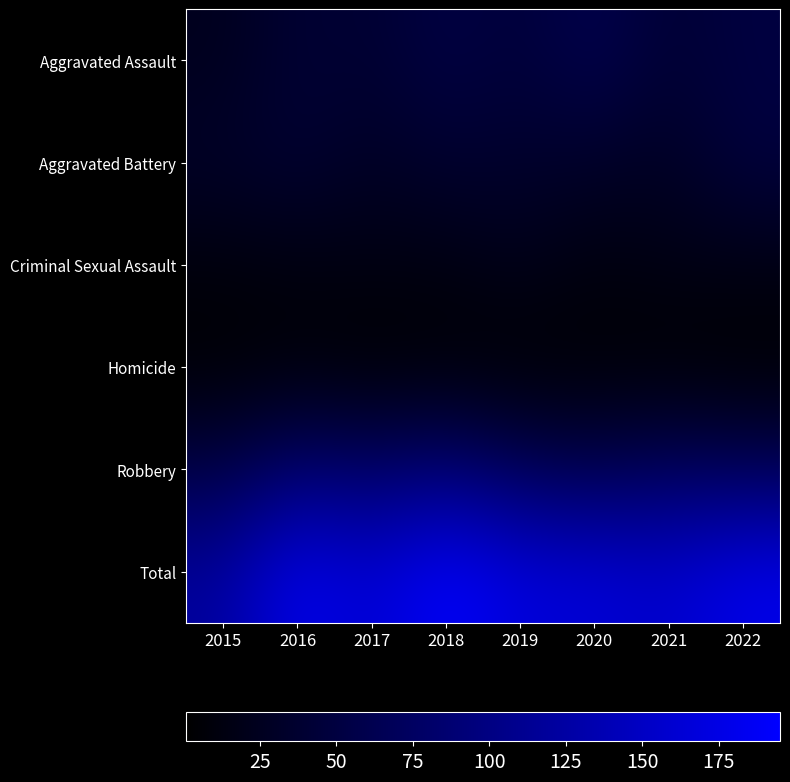

Reading right to left, extract all data points from this chart.

Aggravated Assault: 2022=50	2021=40	2020=61	2019=44	2018=53	2017=38	2016=41	2015=23
Aggravated Battery: 2022=48	2021=27	2020=32	2019=34	2018=37	2017=28	2016=40	2015=32
Criminal Sexual Assault: 2022=15	2021=16	2020=11	2019=21	2018=13	2017=14	2016=12	2015=10
Homicide: 2022=1	2021=2	2020=4	2019=1	2018=4	2017=1	2016=6	2015=2
Robbery: 2022=65	2021=69	2020=57	2019=66	2018=88	2017=76	2016=84	2015=52
Total: 2022=179	2021=154	2020=165	2019=166	2018=195	2017=157	2016=183	2015=119